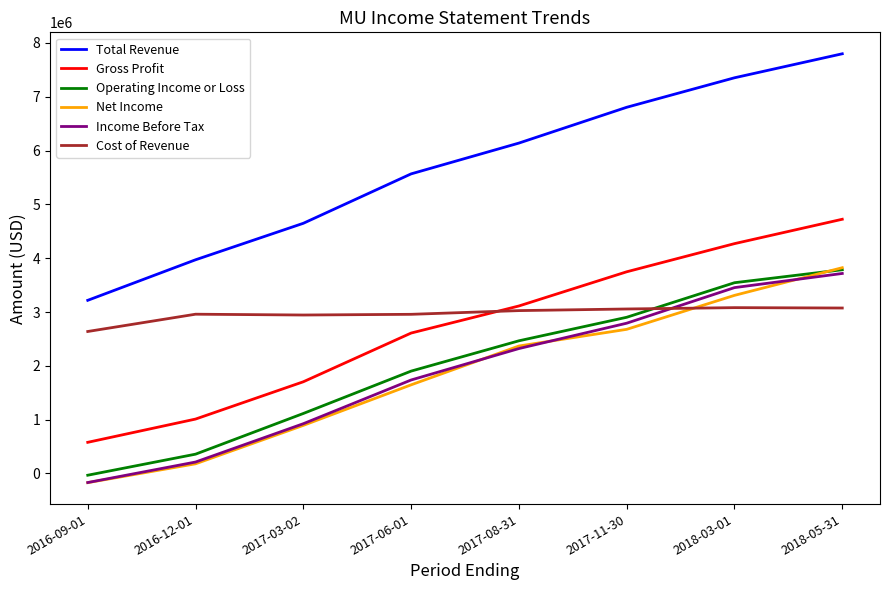

What is the difference between the highest and lowest values at 2018-03-01?

4270000